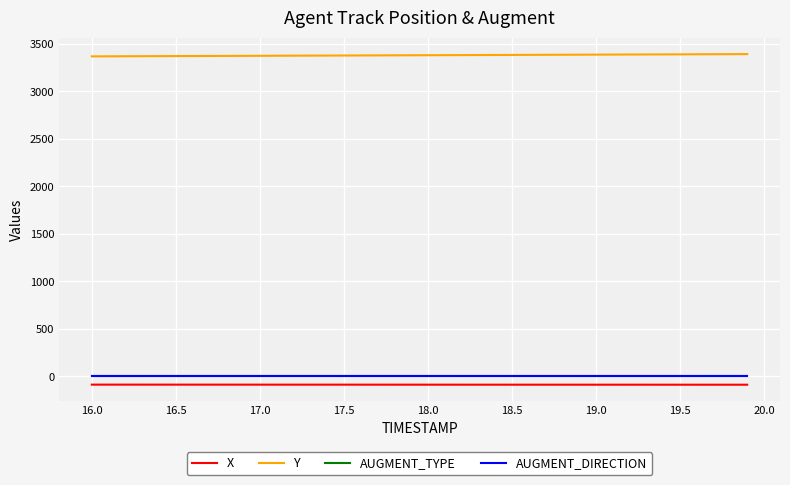

What is the lowest value of the Y series?

3366.5